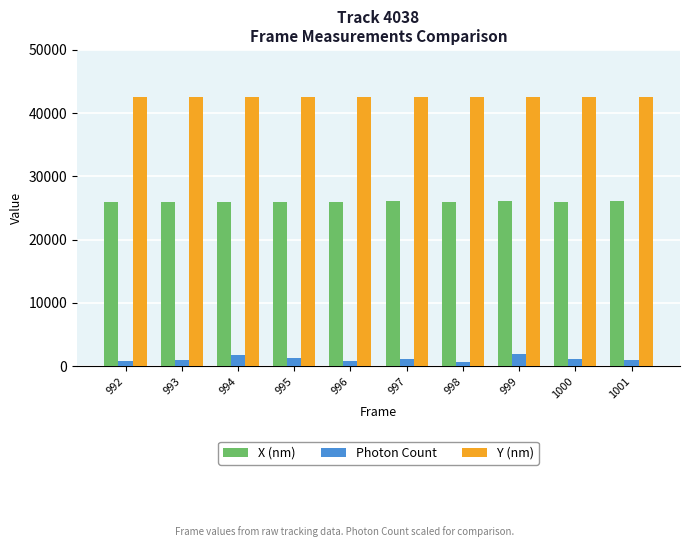

How many values in the X (nm) series are below 26018?

5